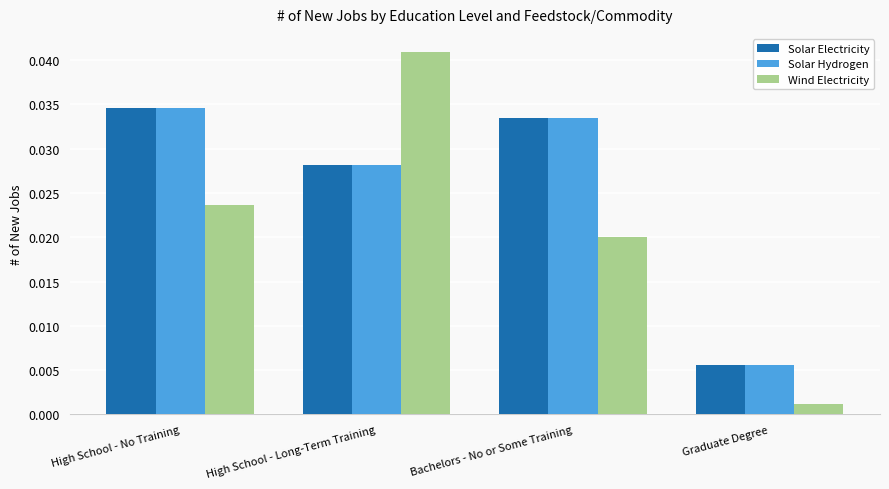

At which label does Solar Hydrogen reach its peak?

High School - No Training